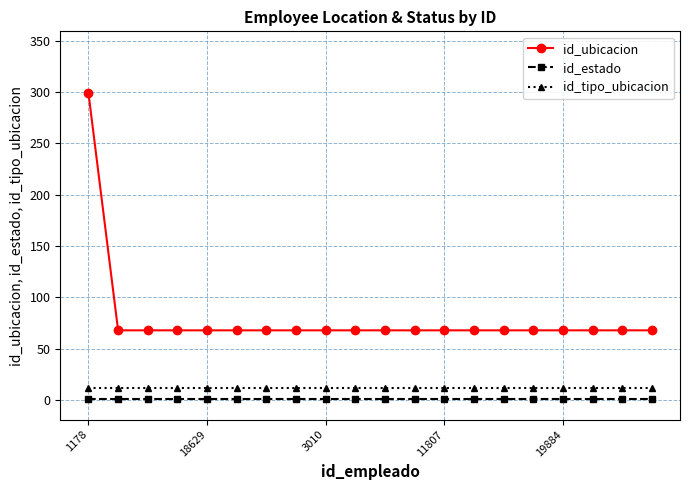

At how many categories does at least one series exceed 126?

1